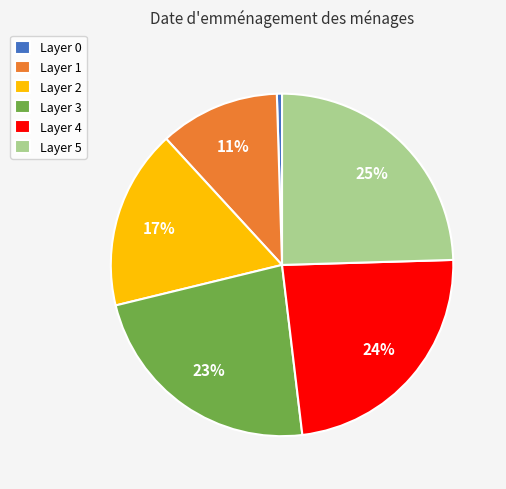

What is the largest slice in the pie chart?

Layer 5